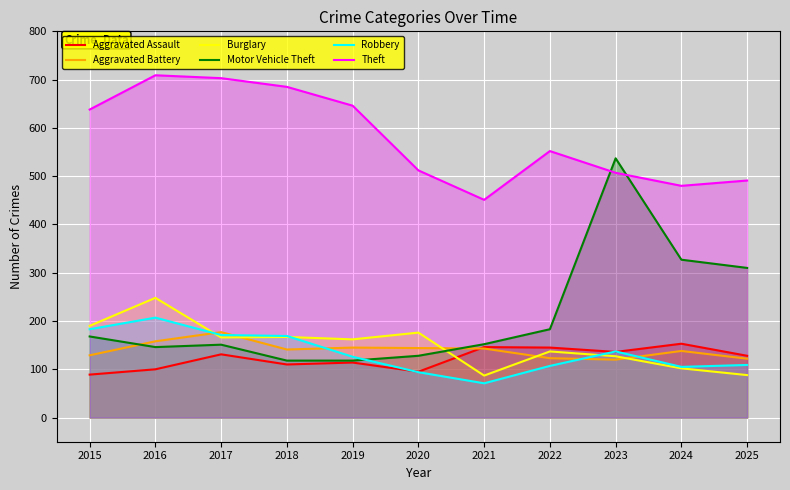

At which category is the sum across all series the highest?

2016